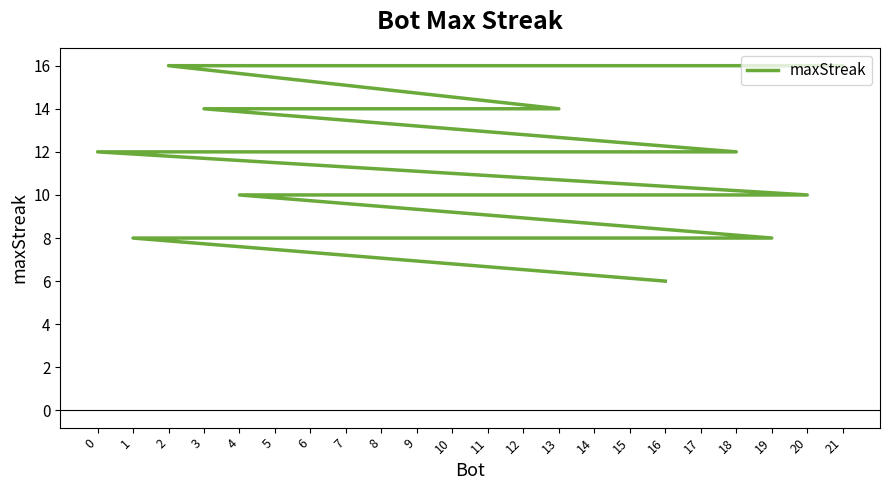

True or false: the data has more than 0 interior local peaks.

False